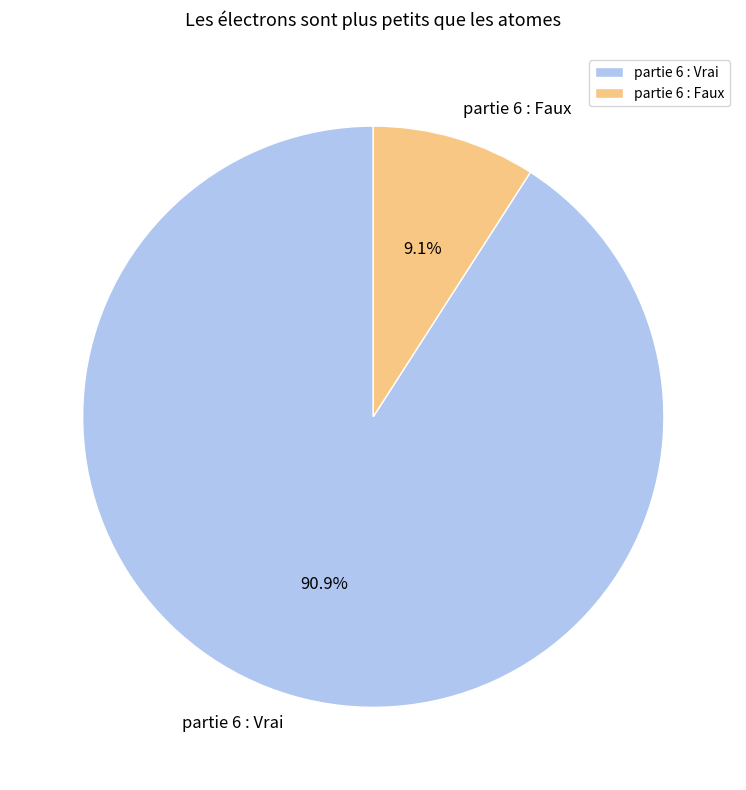

What percentage do partie 6 : Faux and partie 6 : Vrai together represent?

100.0%